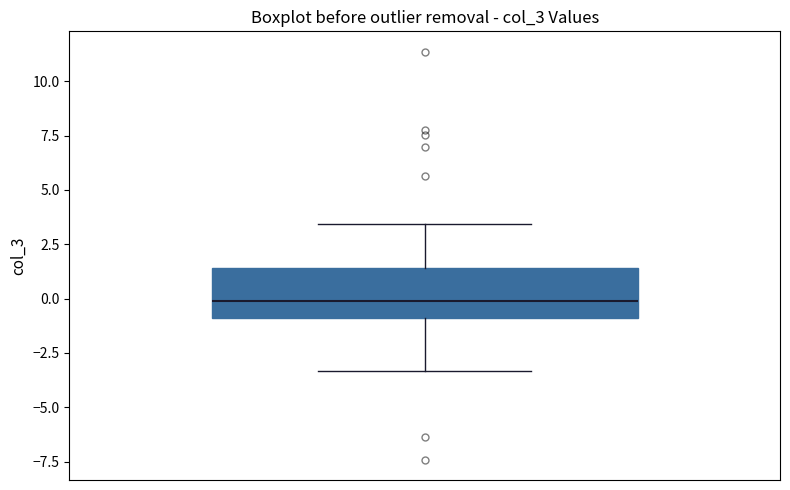

Read this box plot against the y-axis: the position of the median line, the range covered by the box, and the ends of both whiskers. The values are not printed on the chart, so give them approximately, as read against the axis.

median 0.0, box -1.0 to 1.5, whiskers -3.5 to 3.5